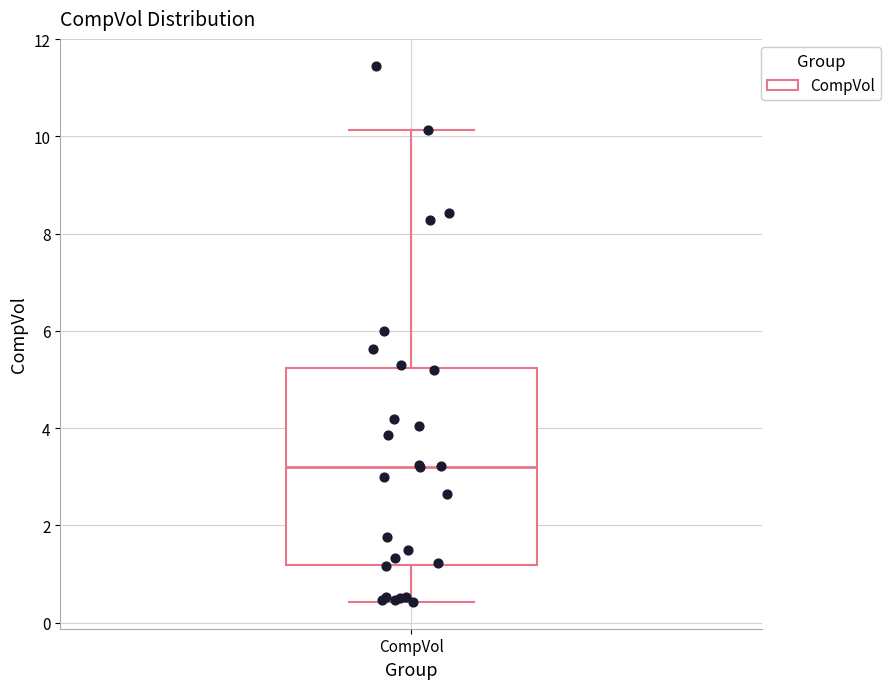

Transcribe this box plot: give where the median line is, the range the box spans, and where the two whiskers end, as read against the y-axis. The values are not printed on the chart, so give them approximately, as read against the axis.

median 3.2, box 1.2 to 5.2, whiskers 0.4 to 10.2